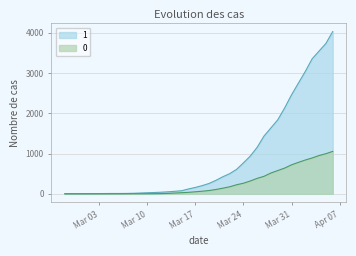

What is the difference between the maximum and minimum values in the 1 series?

4025